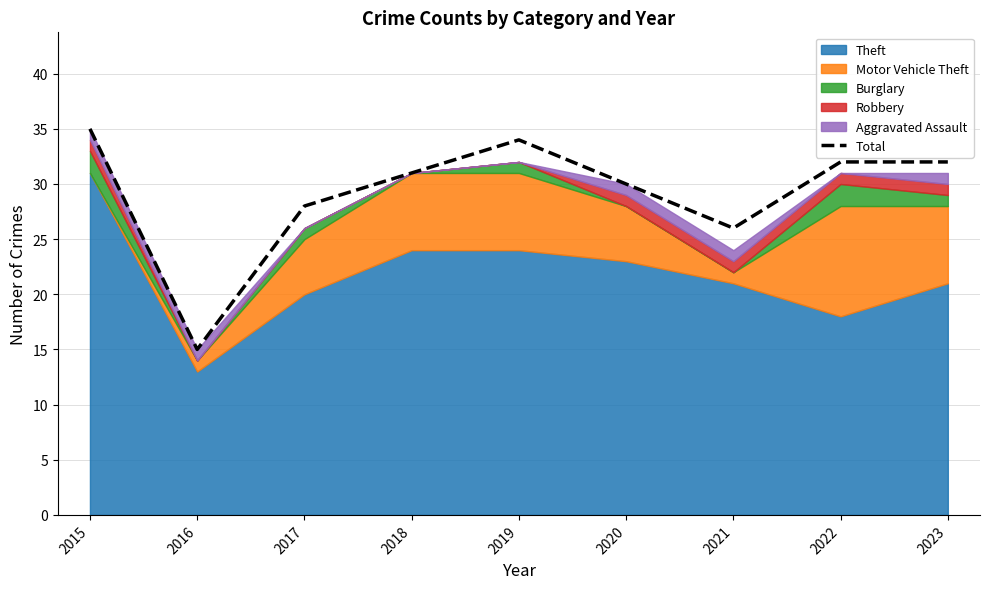

What is the change in value from 2015 to 2018?

-4